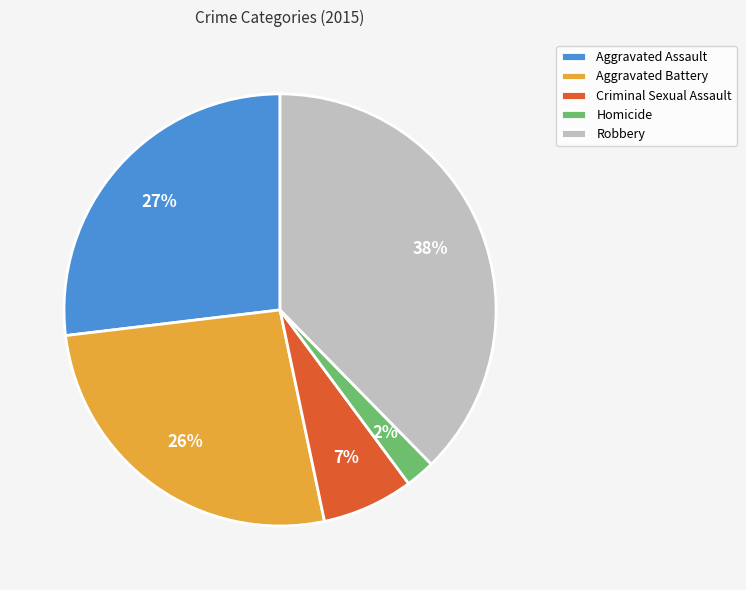

What is the smallest slice in the pie chart?

Homicide